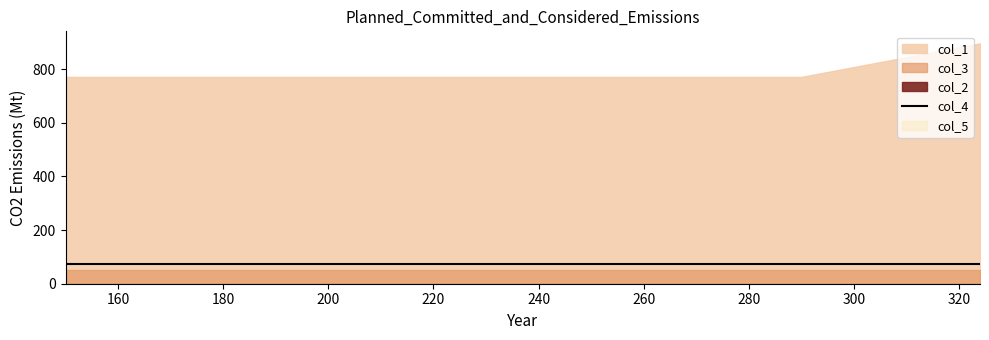

True or false: col_5 and col_3 cross at least once.

False